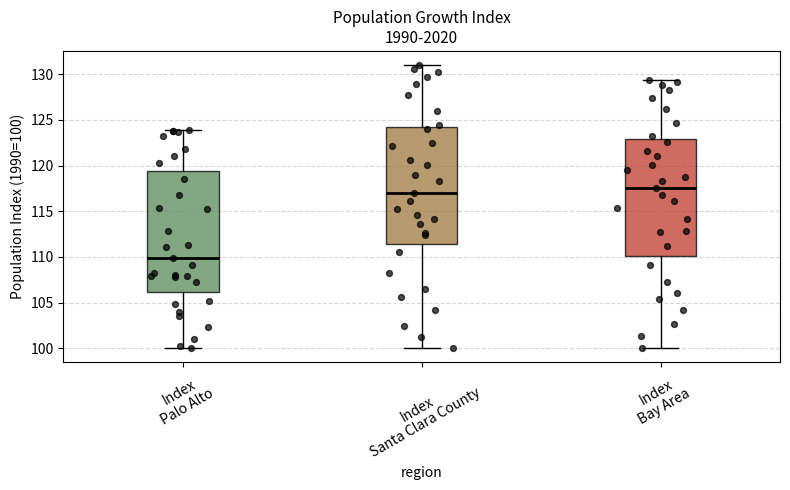

Reading left to right, read every box against the y-axis: the position of its median line, the range the box covers, and the ends of its whiskers. The values are not printed on the chart, so give them approximately, as read against the axis.

Index Palo Alto: median 110.0, box 106.0 to 119.5, whiskers 100.0 to 124.0
Index Santa Clara County: median 117.0, box 111.5 to 124.5, whiskers 100.0 to 131.0
Index Bay Area: median 117.5, box 110.0 to 123.0, whiskers 100.0 to 129.5